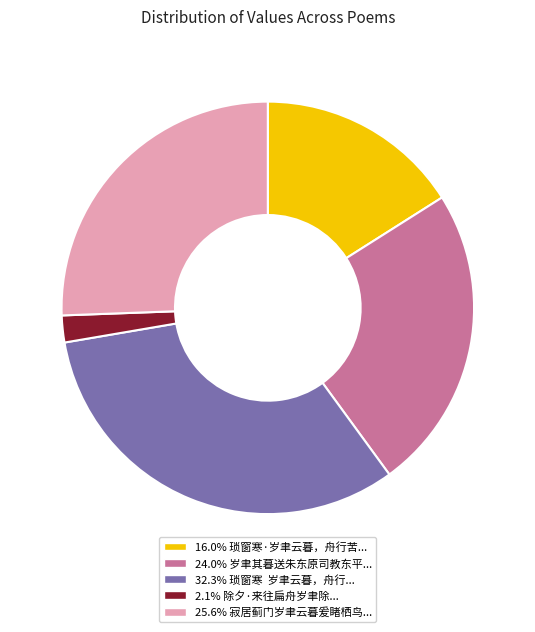

Is there a majority slice in this chart?

No